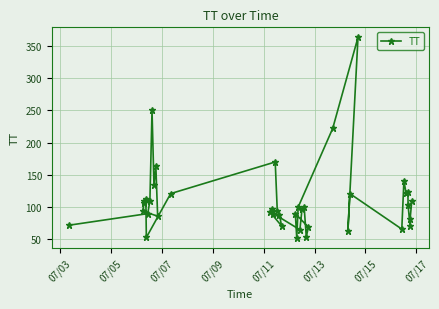

True or false: there are more than 0 points higher than both neighbors.

True